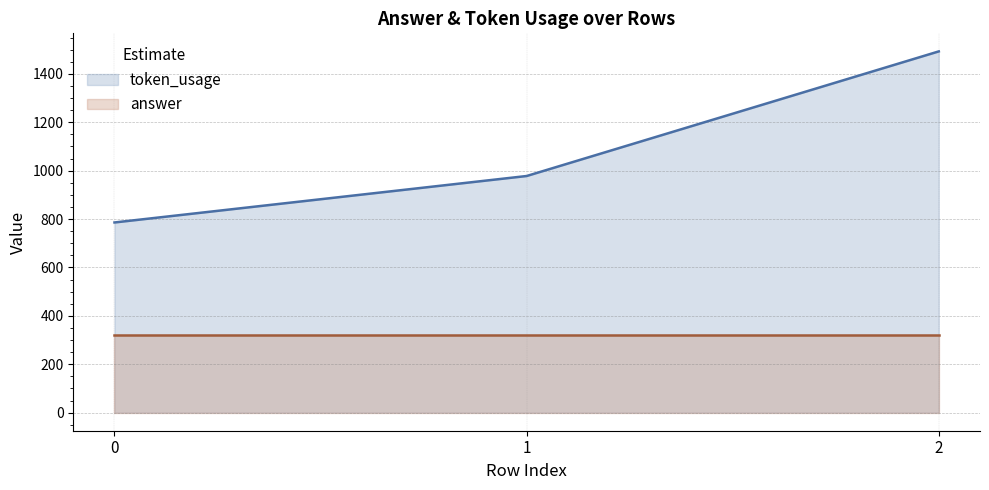

What is the smallest value displayed?

321